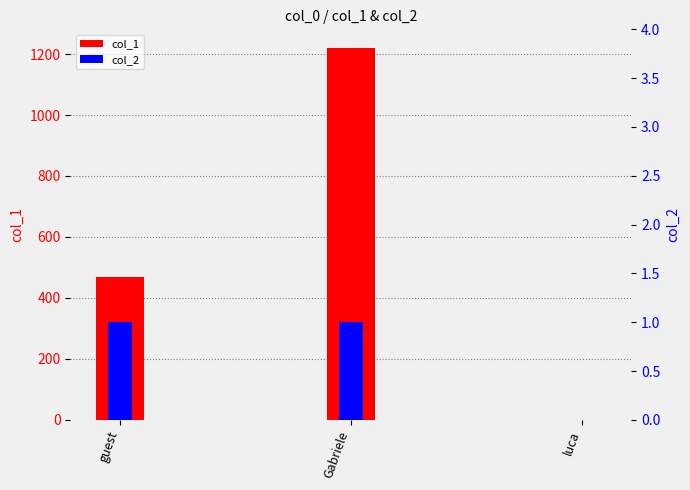

Which category has the highest value across all series?

Gabriele